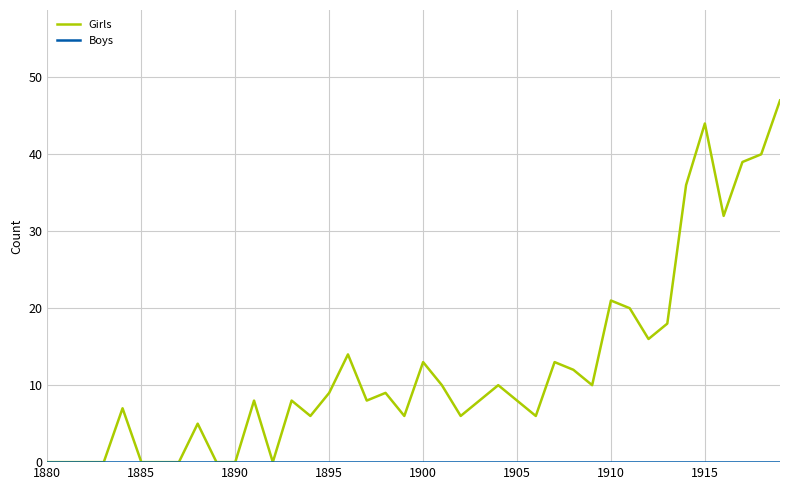

Which series has the largest total across all categories?

Girls